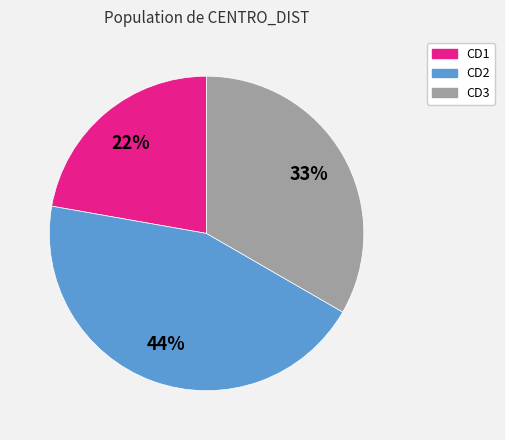

Is it true that CD1 is 22% of the pie?

True